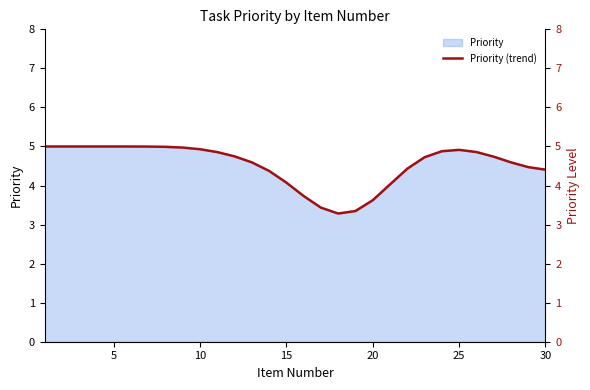

What is the difference between the maximum and minimum values?

1.7